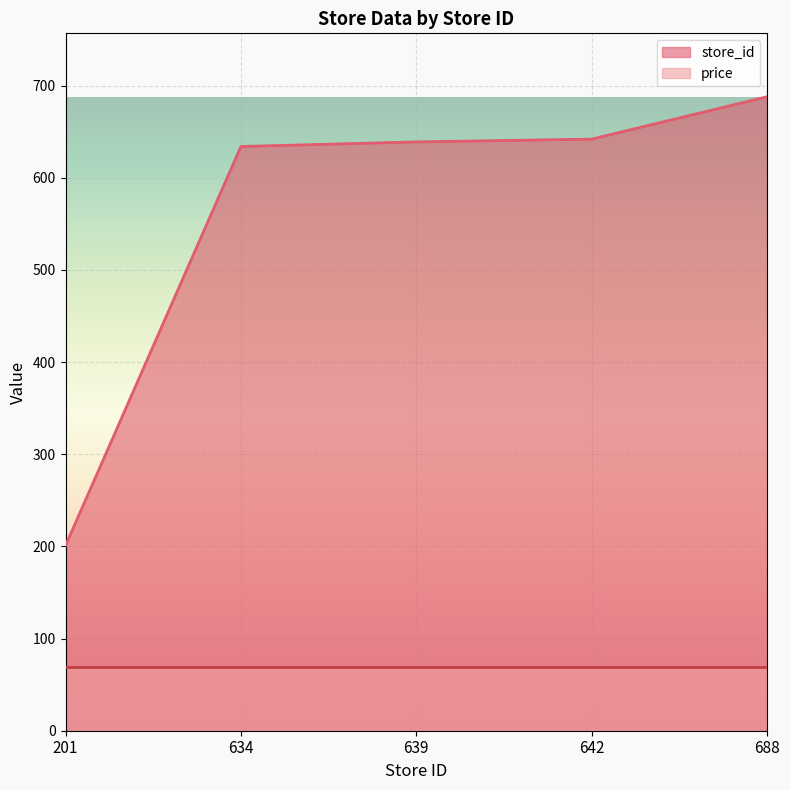

What is the ratio of the value at 688 to the value at 201?

3.4